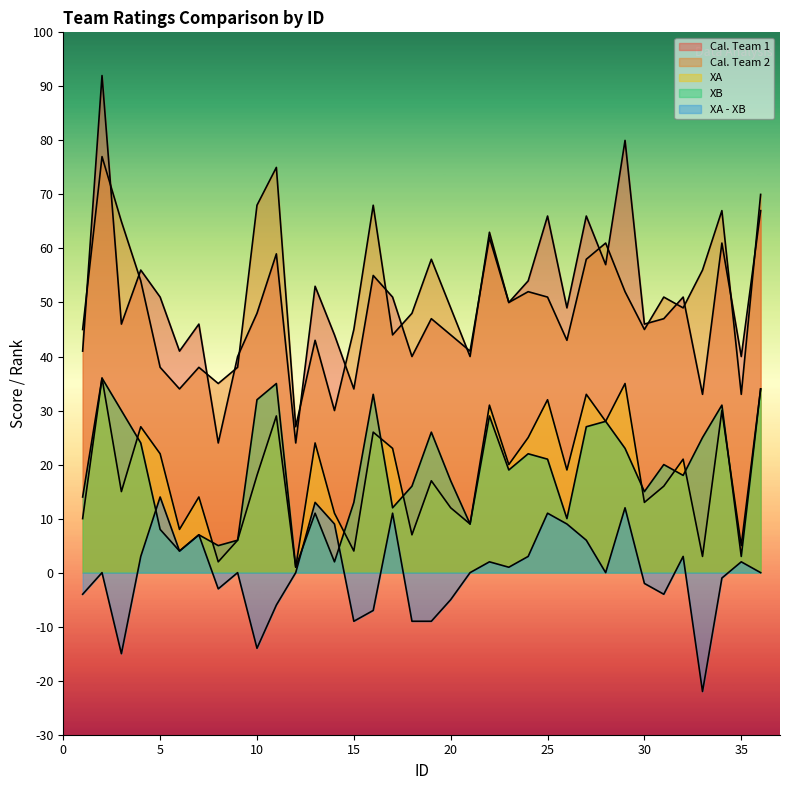

Between 36 and 10, which is larger?

36